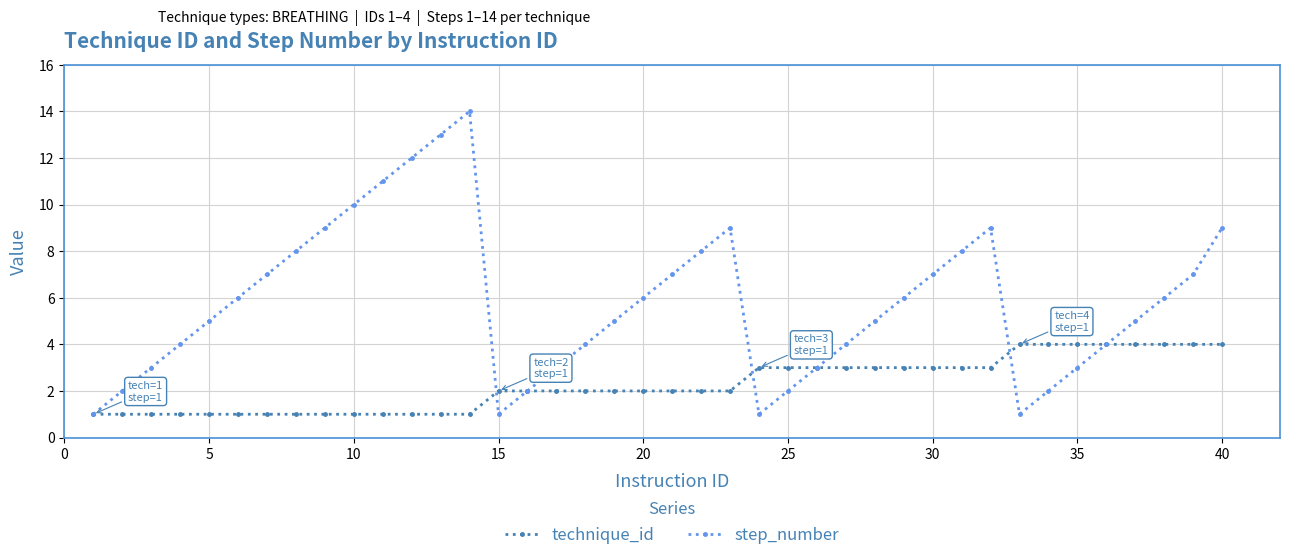

Which series has the largest range (max minus min)?

step_number